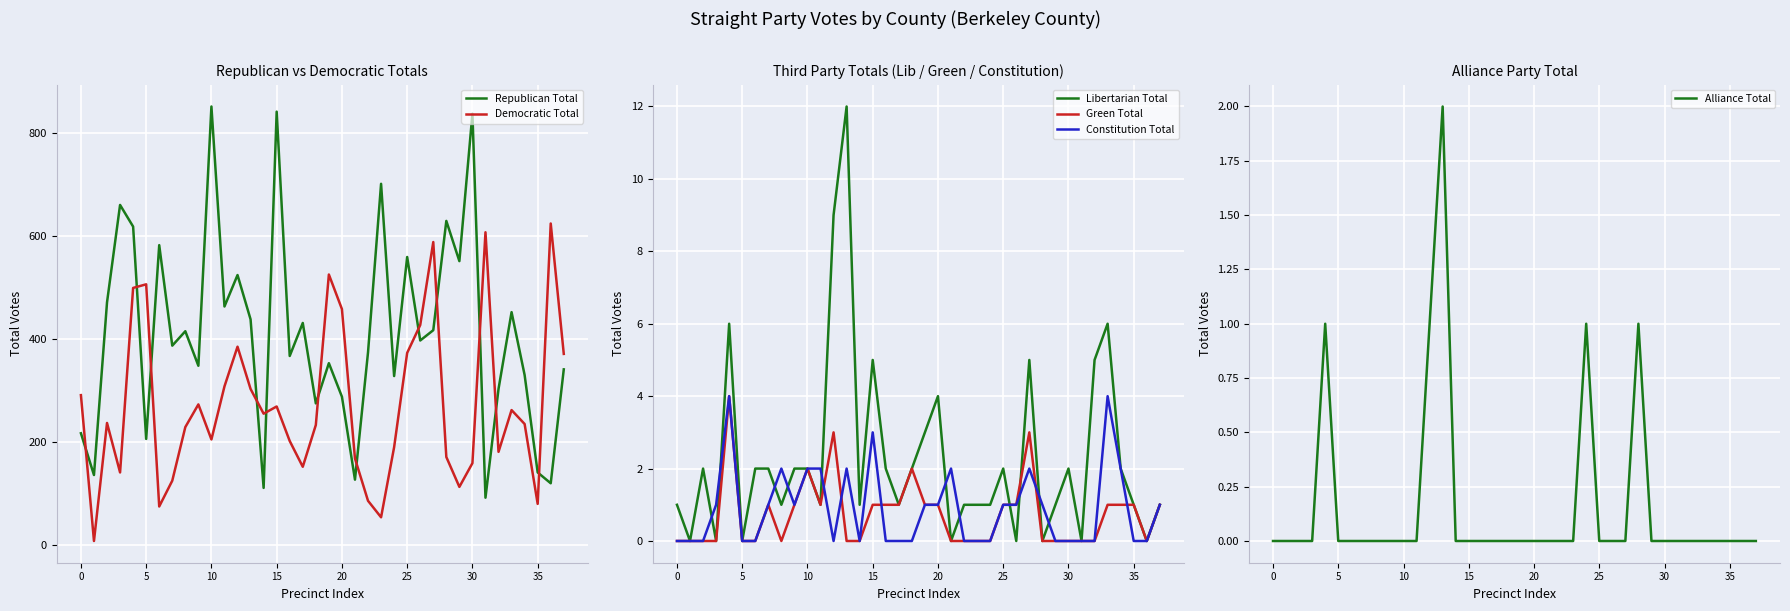

What is the highest value of the Democratic Total series?

624